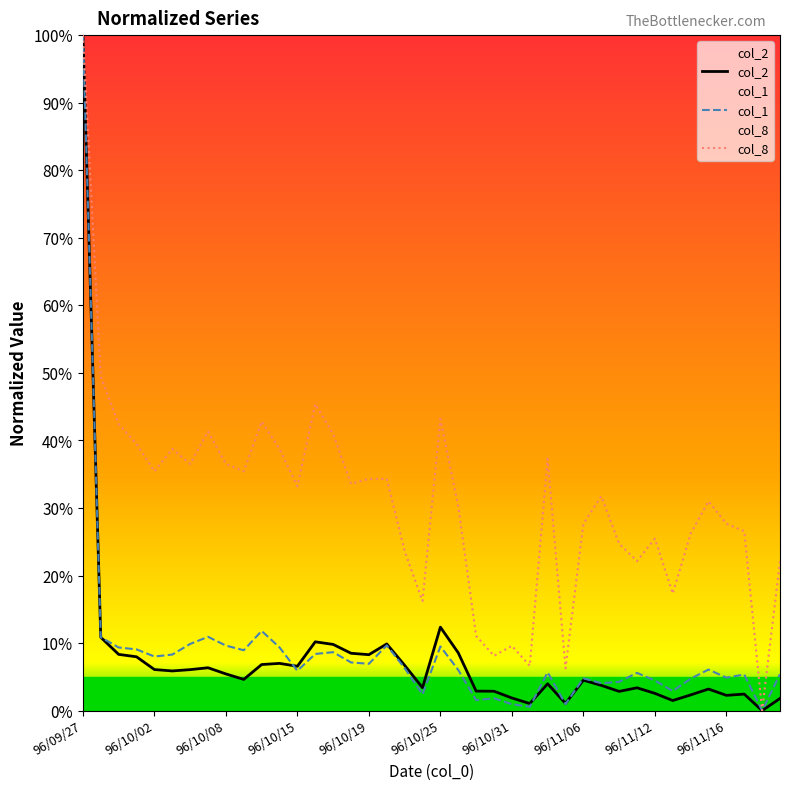

Is the value of col_1 at 18 greater than the value of col_8 at 14?

No